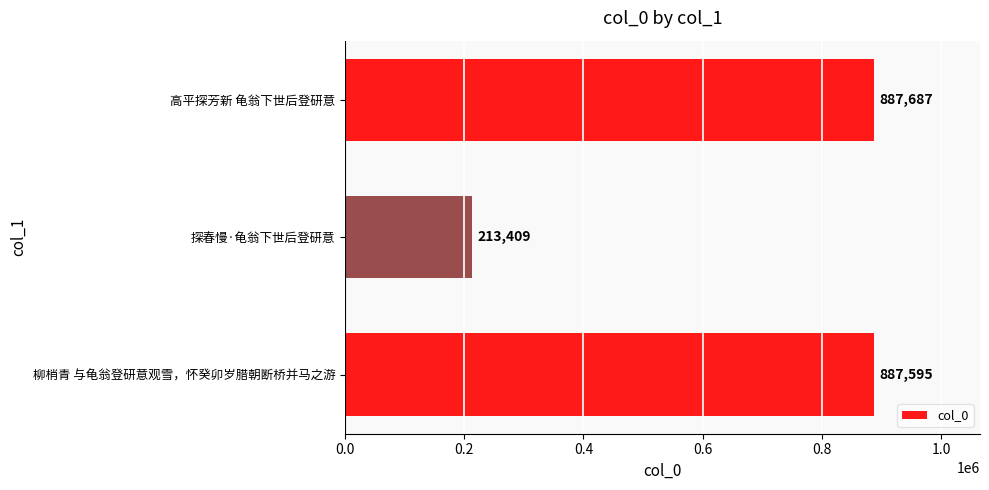

True or false: the data shows 887687 at 高平探芳新 龟翁下世后登研意.

True